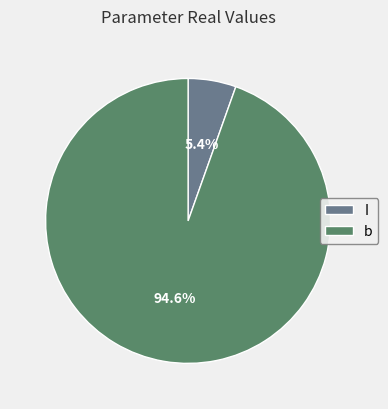

How many segments does this pie chart have?

2